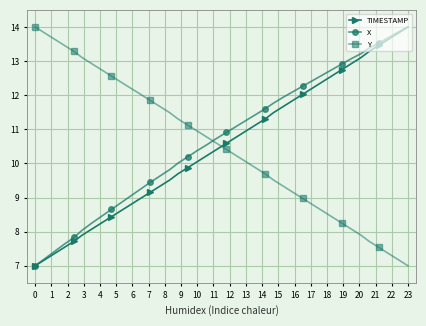

How many lines are shown in the chart?

3